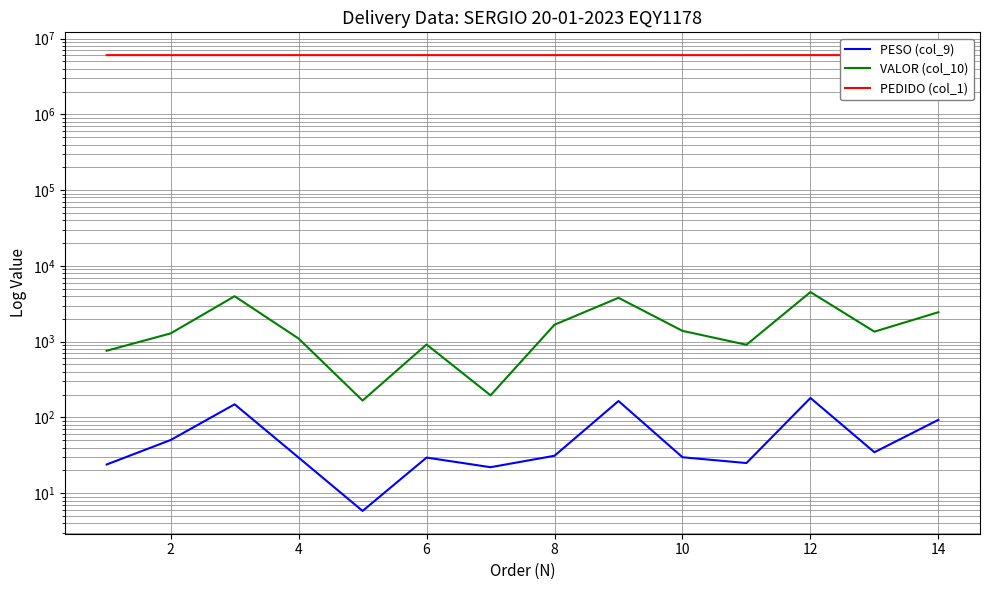

What is the value of the VALOR (col_10) point at the 7th from the left?

195.9